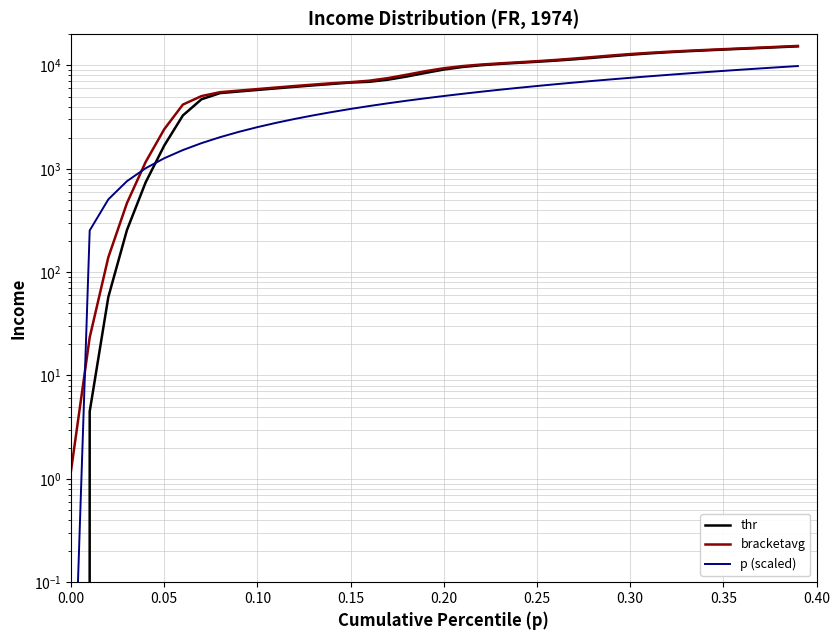

True or false: p (scaled by average) has a value of 4849.8 at 29.

False